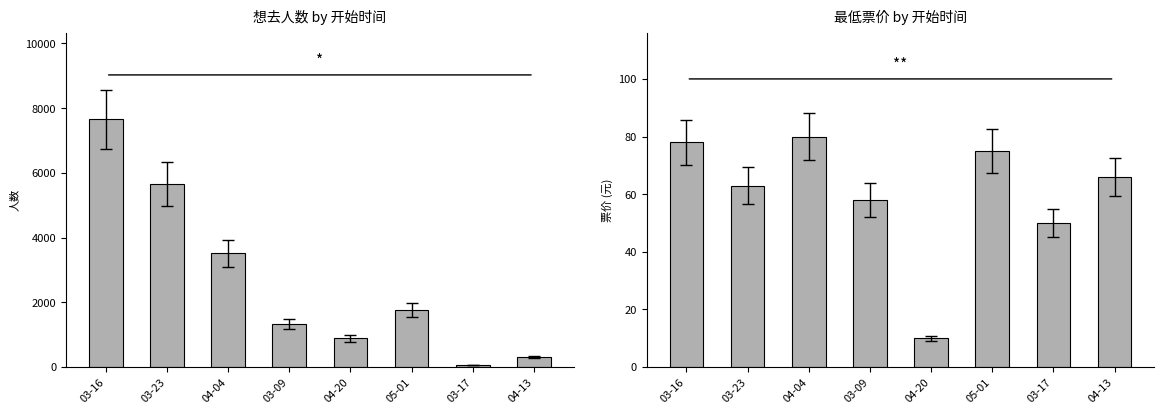

What is the value of the 最低票价 bar at the 3rd from the left?

80.0